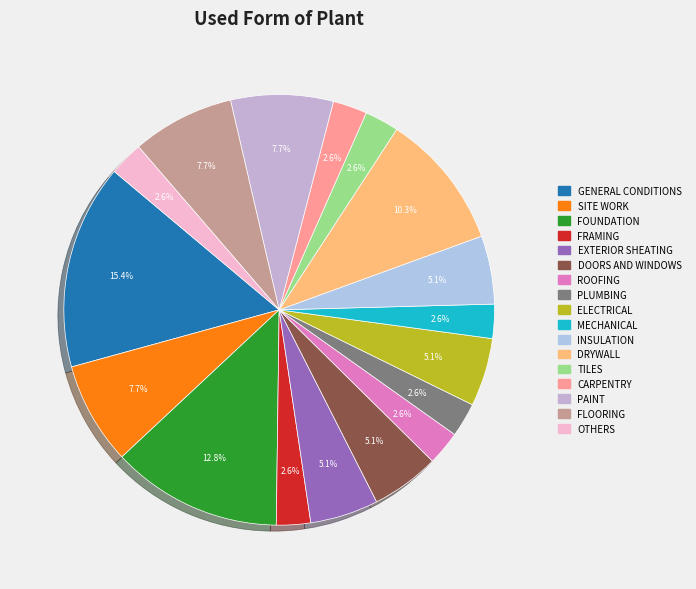

Rank the categories by value from highest to lowest.

GENERAL CONDITIONS, FOUNDATION, DRYWALL, SITE WORK, PAINT, FLOORING, EXTERIOR SHEATING, DOORS AND WINDOWS, ELECTRICAL, INSULATION, FRAMING, ROOFING, PLUMBING, MECHANICAL, TILES, CARPENTRY, OTHERS